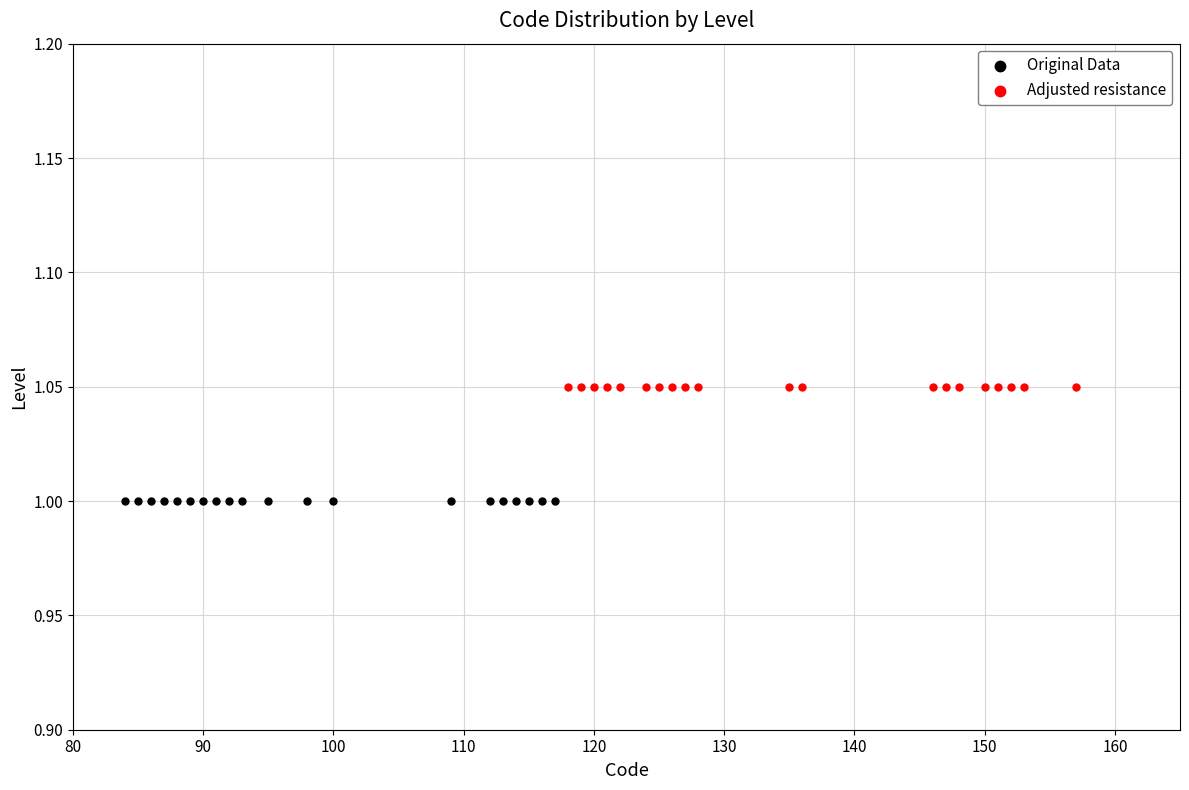

Which series reaches the maximum Y coordinate?

Adjusted resistance